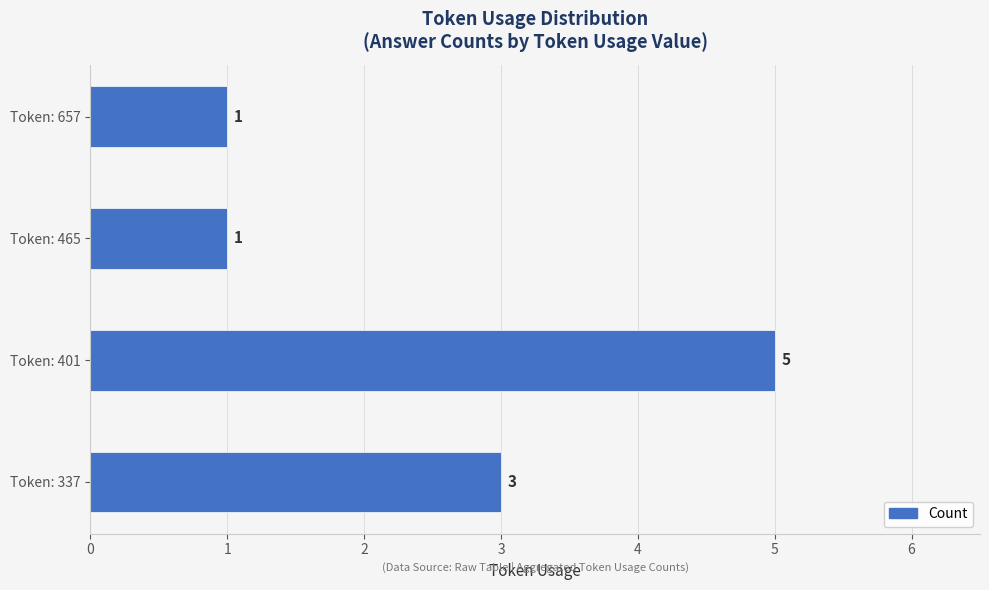

Reading top to bottom, transcribe all the data shown in this chart.

Token: 657=1	Token: 465=1	Token: 401=5	Token: 337=3